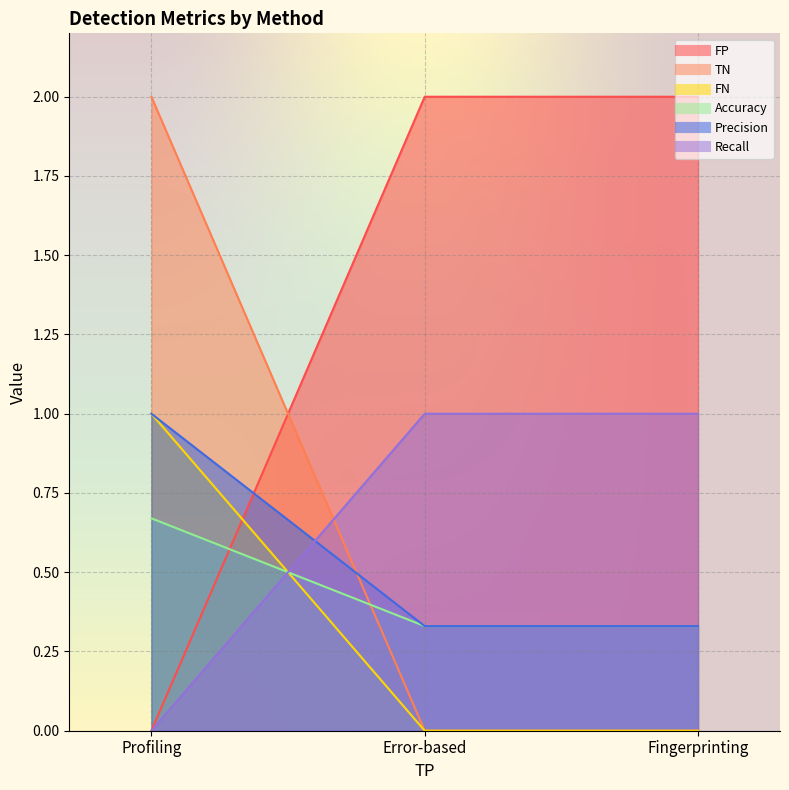

How many series are shown in this chart?

6